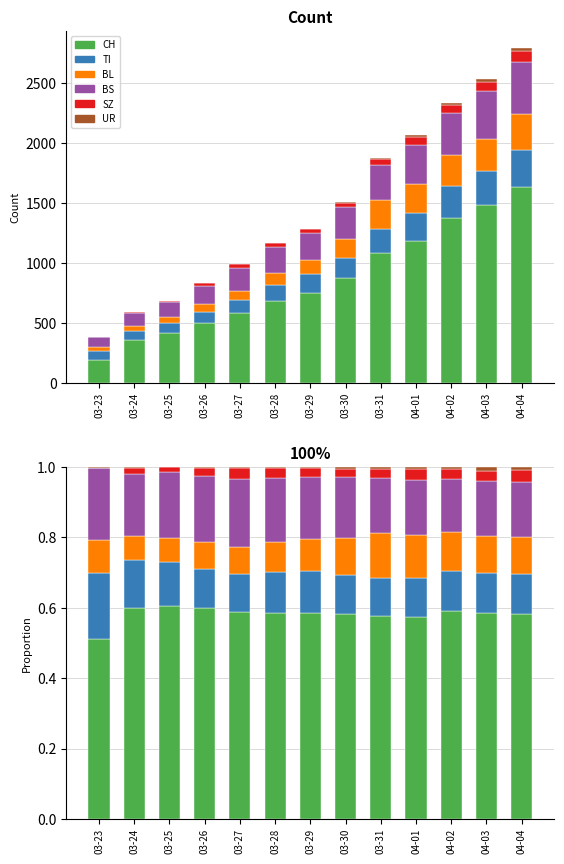

What is the sum of all BL values?

1.2